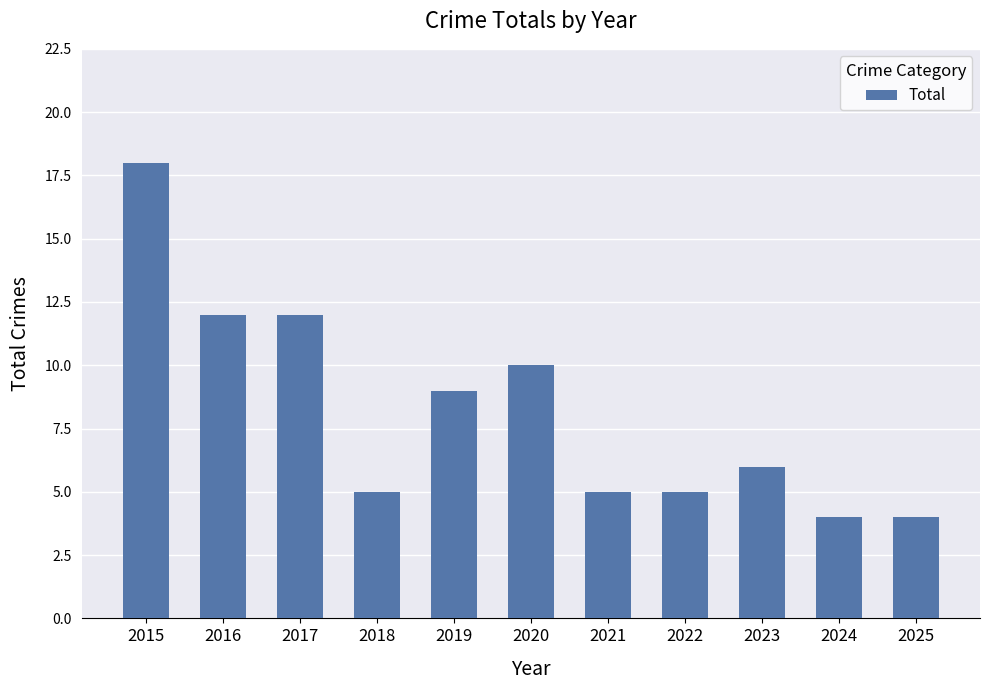

What is the average value?

8